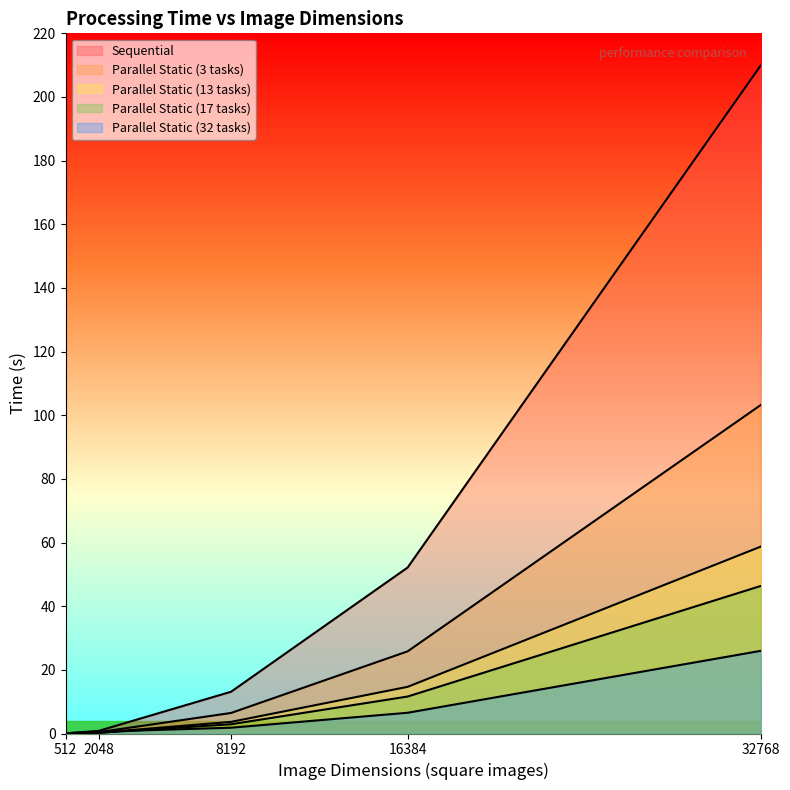

The Parallel Static (17 tasks) series shows 11.6 at 16384. True or false?

True